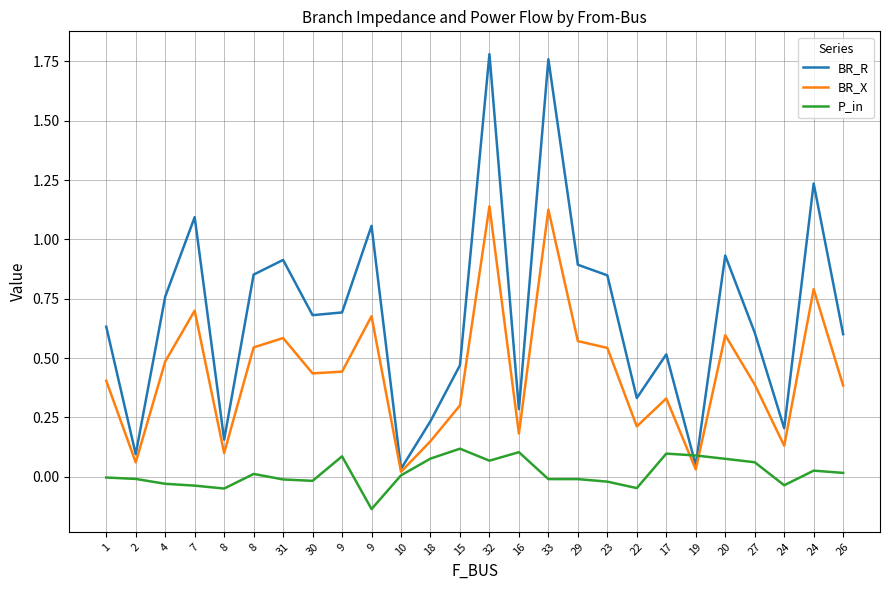

What are all the series names shown in the legend?

BR_R, BR_X, P_in